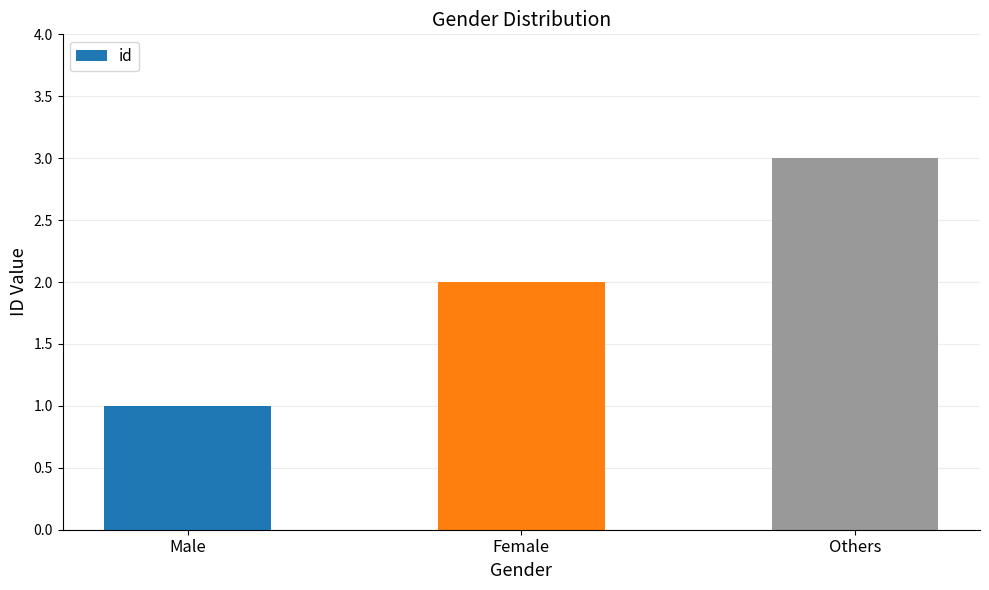

Count the values in the range 1 to 3.

3